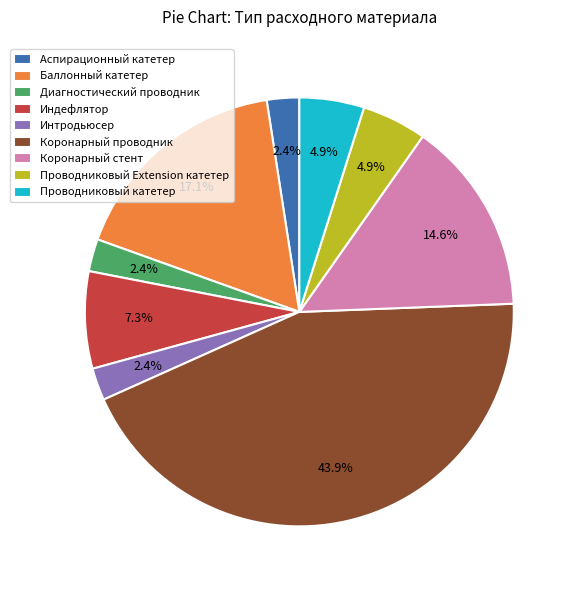

How many slices are in this pie chart?

9